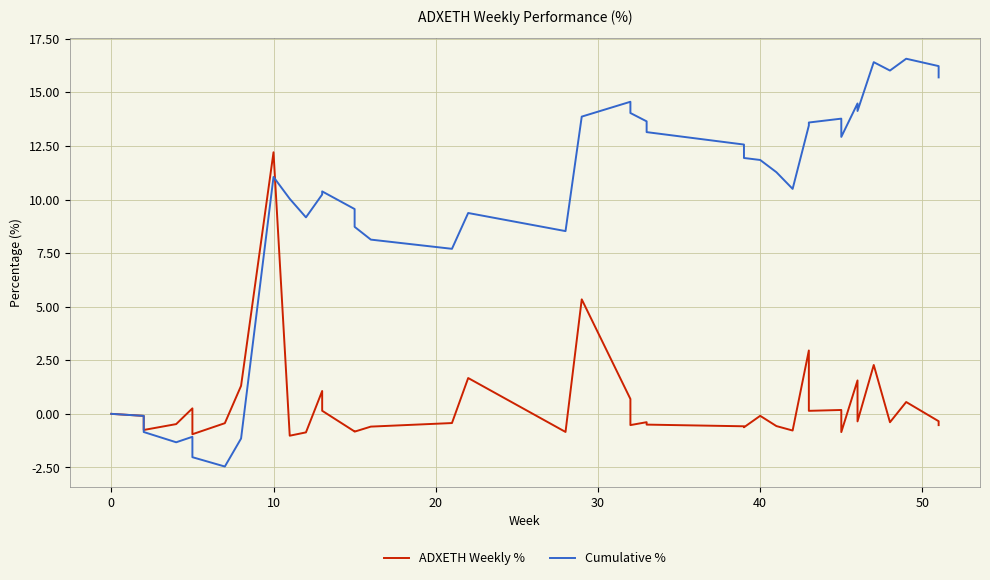

What is the sum of all Cumulative % values?

384.5